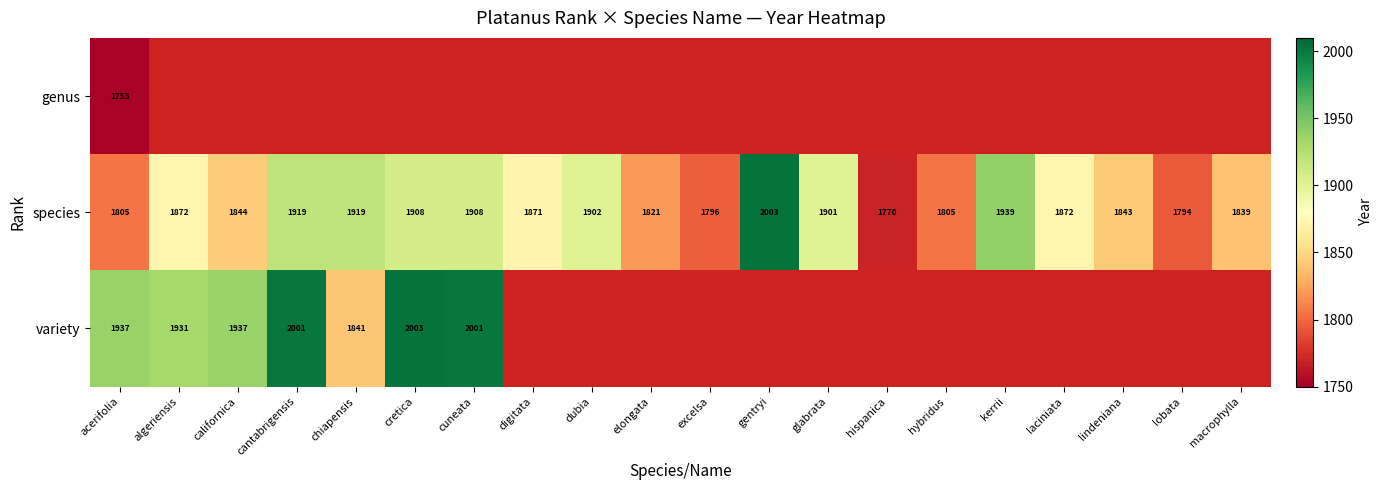

What is the spread (max minus min) of values at acerifolia?

184